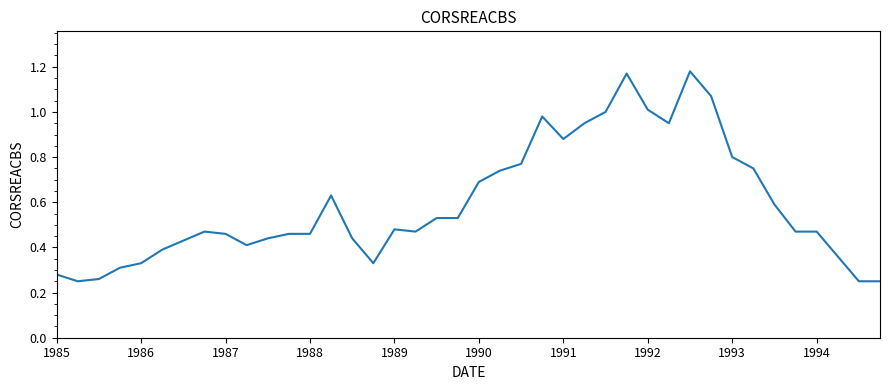

What is the maximum value shown in the chart?

1.2